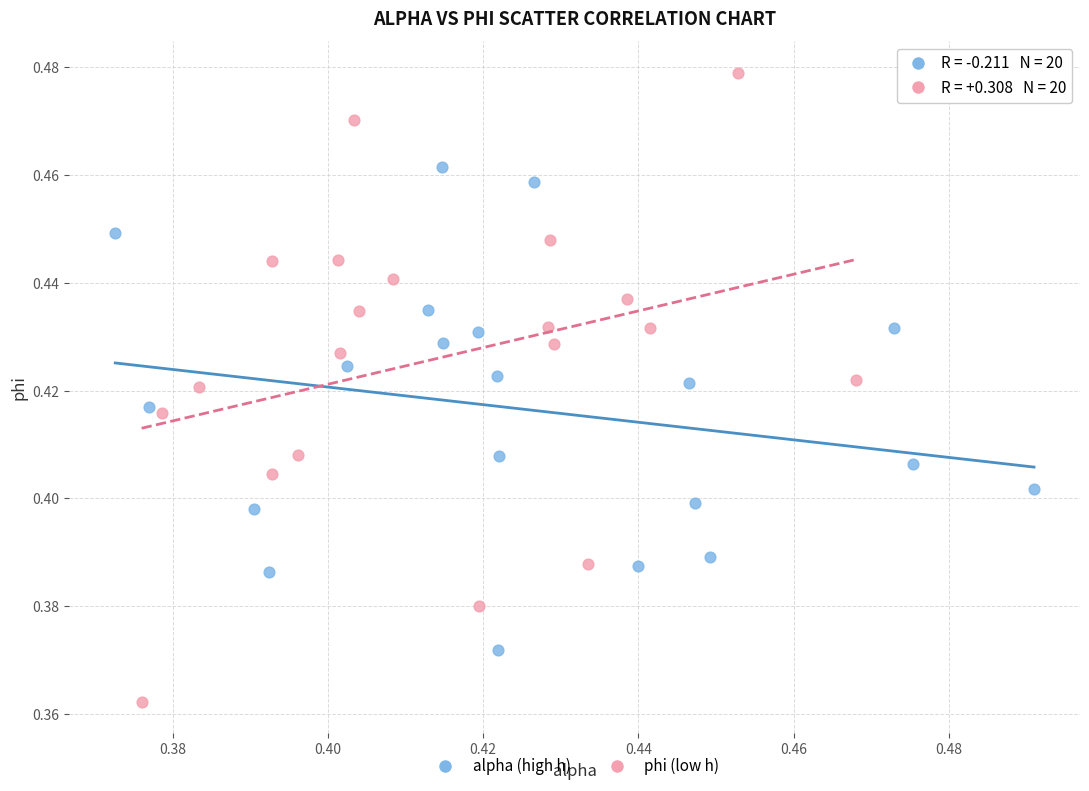

Which series contains the highest Y value?

phi (low h)